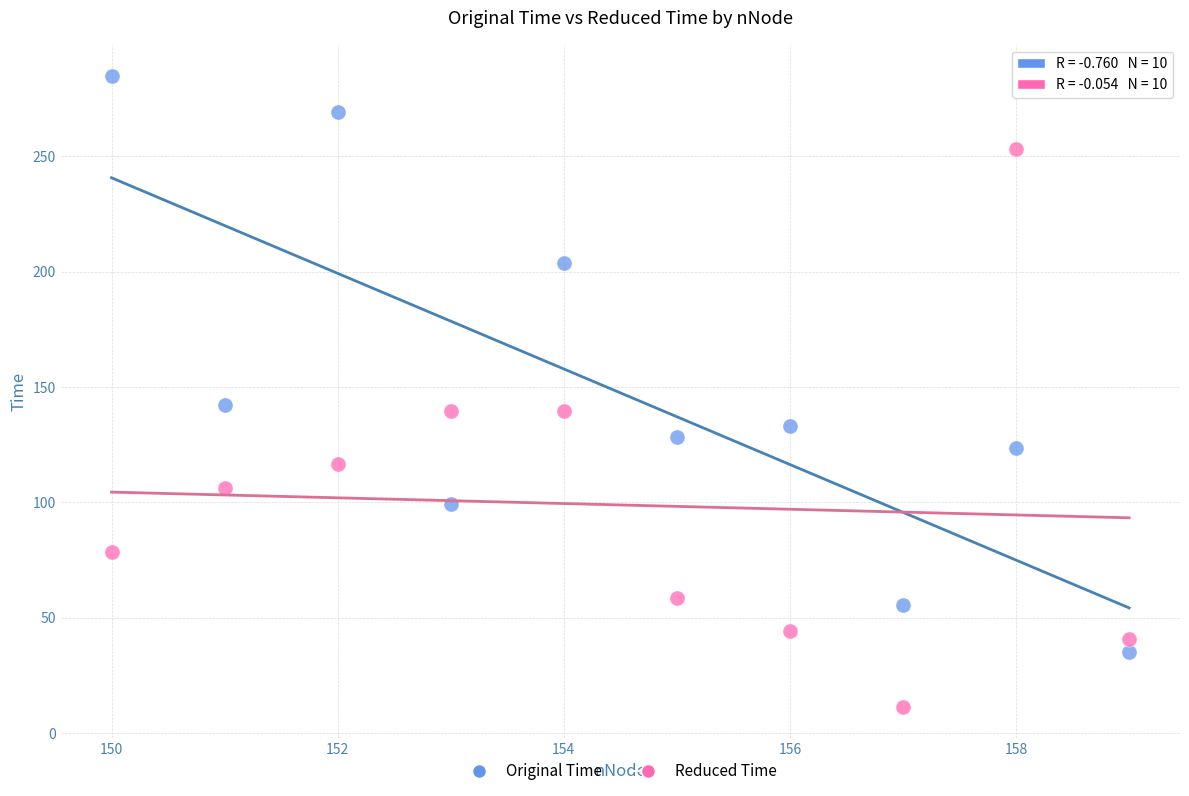

What are all the series names shown in the legend?

Original Time, Reduced Time